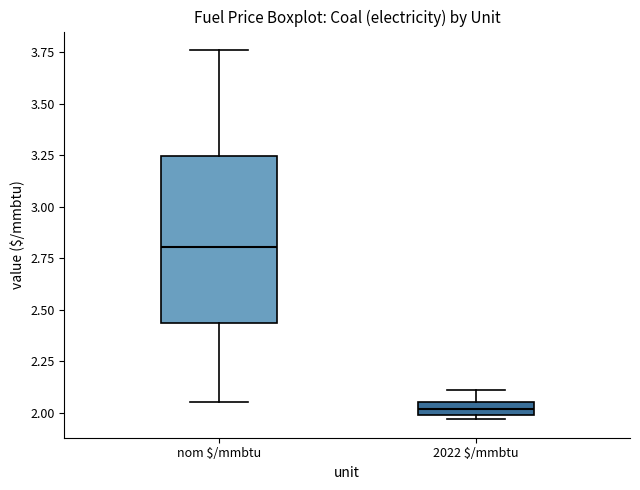

Where does the lower whisker of the box for nom $/mmbtu end on the y-axis? The values are not printed on the chart, so give them approximately, as read against the axis.

2.05